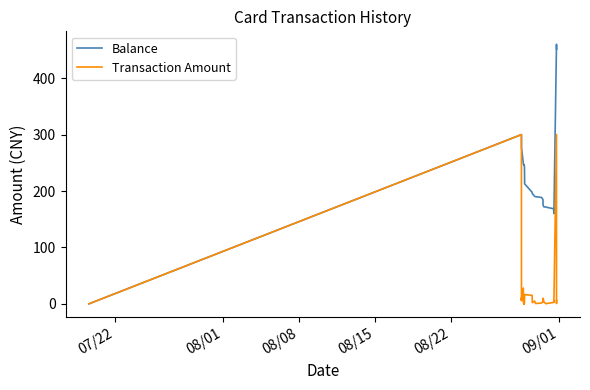

In Transaction Amount, how many points are higher than both neighbors (excluding endpoints)?

9